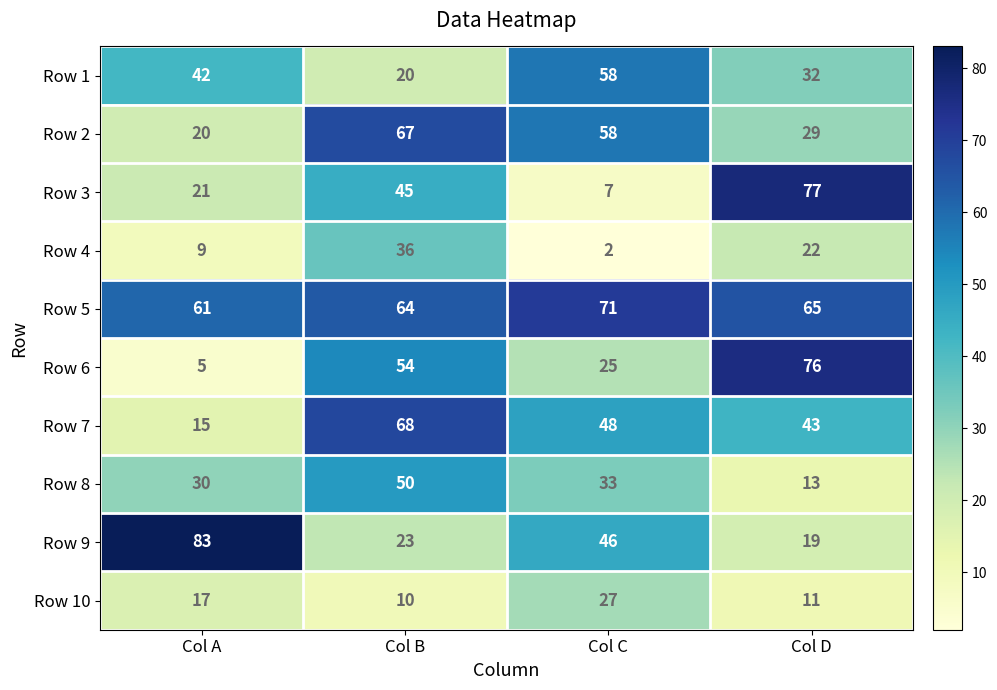

Rank the categories by Row 6 value from lowest to highest.

Col A, Col C, Col B, Col D